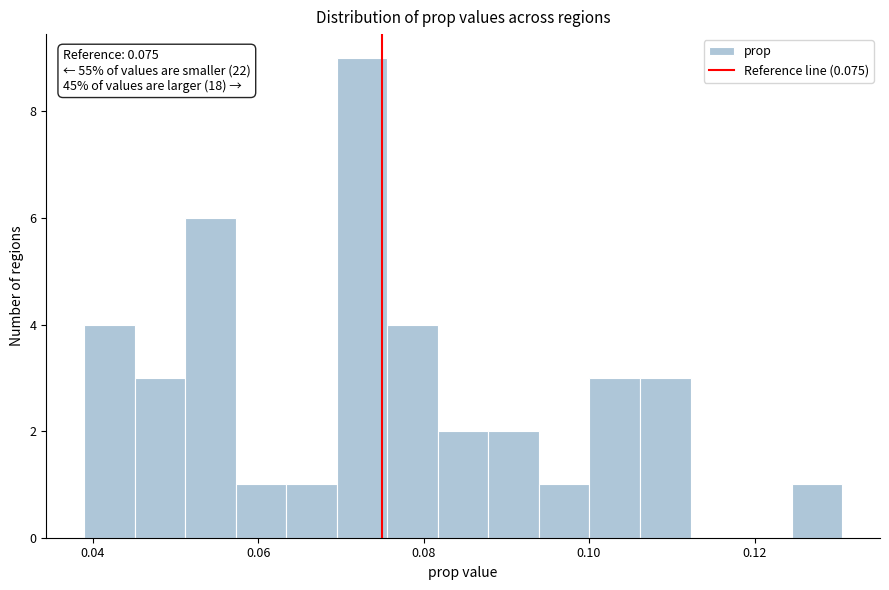

Around what value on the x-axis is the tallest bar? Give the approximate position of its centre, as read against the axis.

0.072